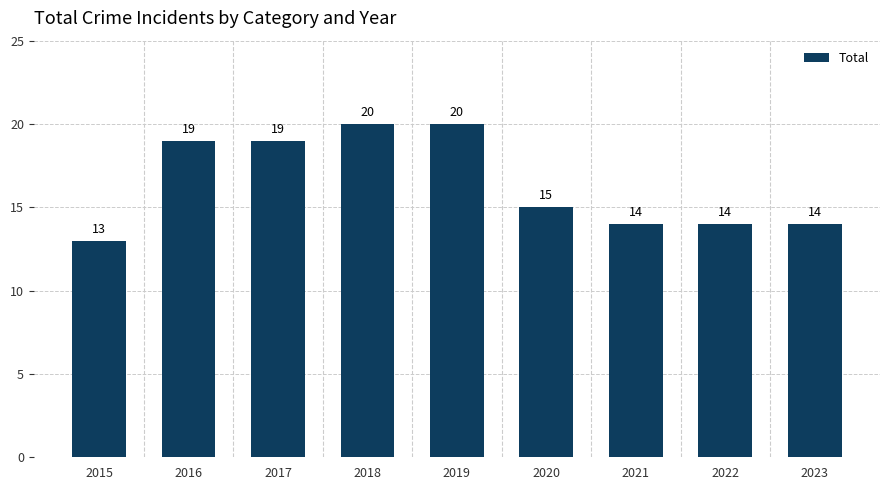

What is the maximum value shown in the chart?

20